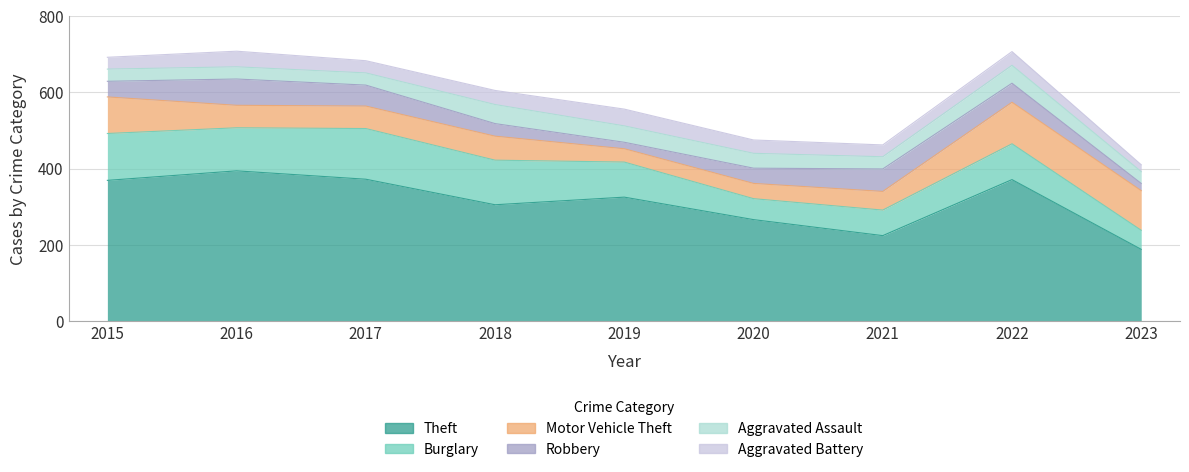

What are all the series names shown in the legend?

Theft, Burglary, Motor Vehicle Theft, Robbery, Aggravated Assault, Aggravated Battery